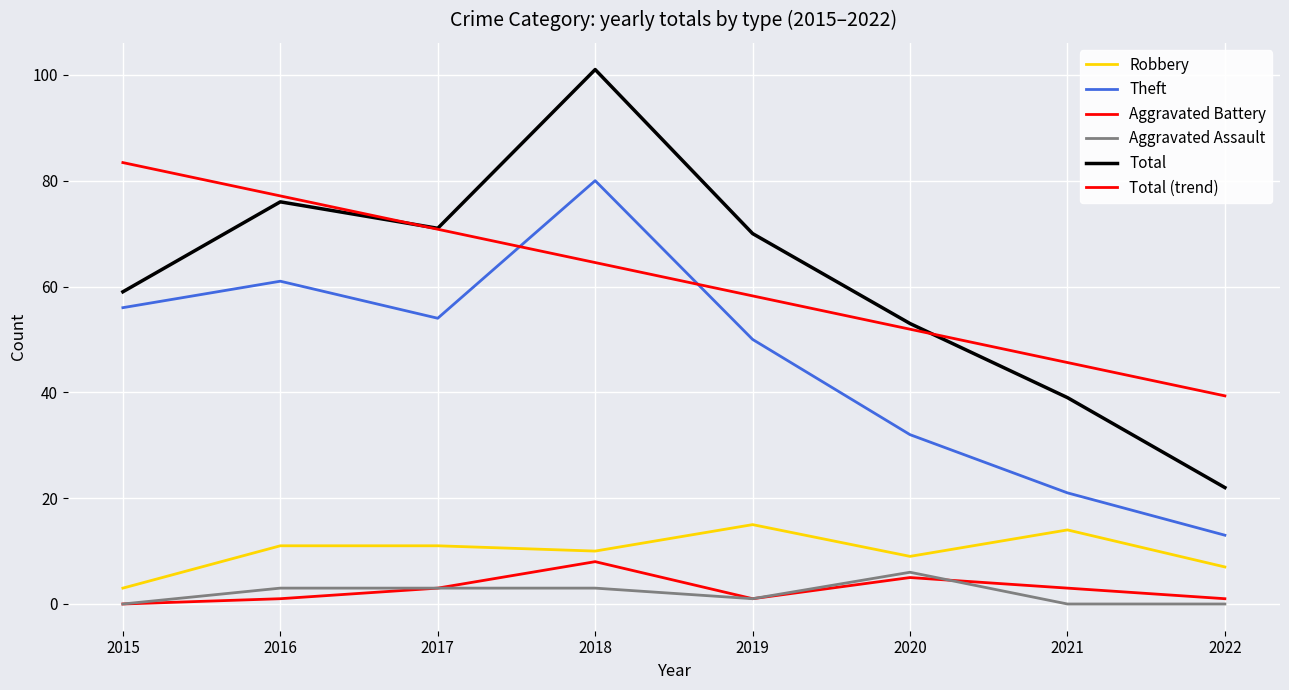

How many categories are shown in the chart?

8